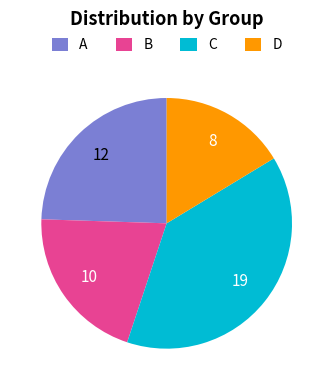

Is the sum of A and D greater than half?

No